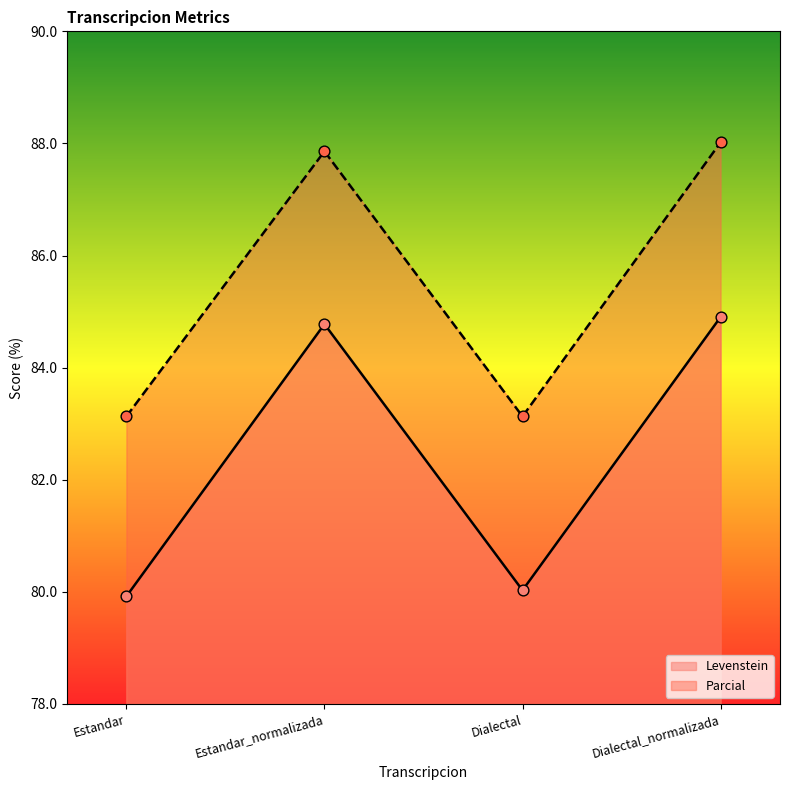

At how many categories does at least one series exceed 86?

2